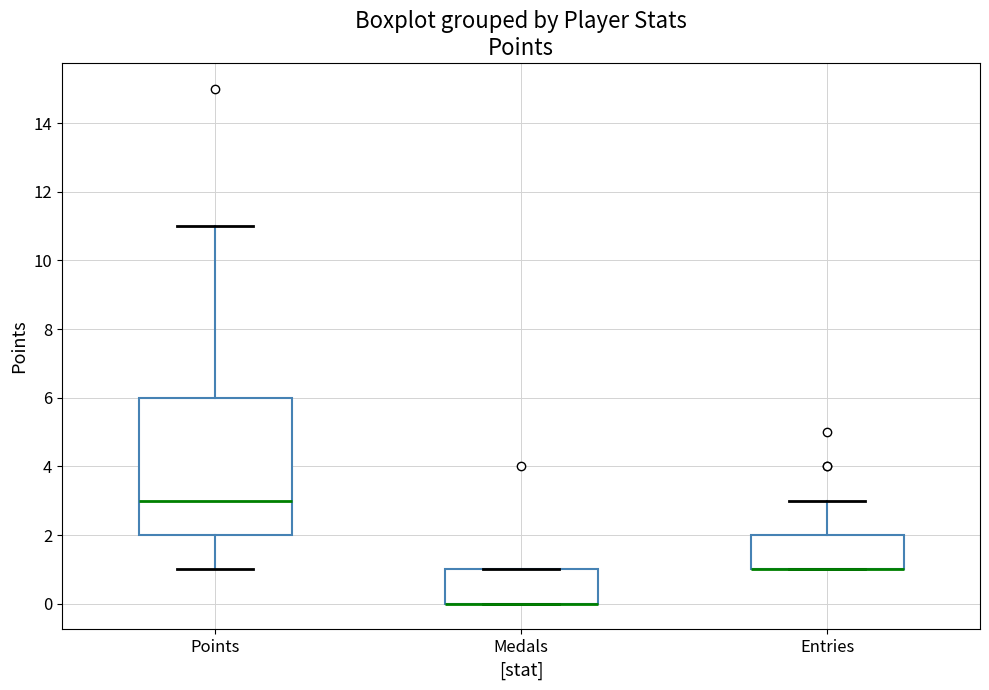

Where does the lower whisker of the box for Points end on the y-axis? The values are not printed on the chart, so give them approximately, as read against the axis.

1